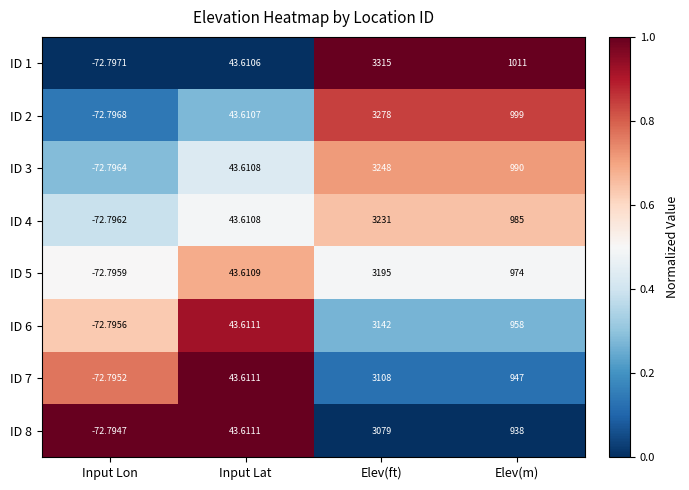

Which series has the largest range (max minus min)?

ID 1